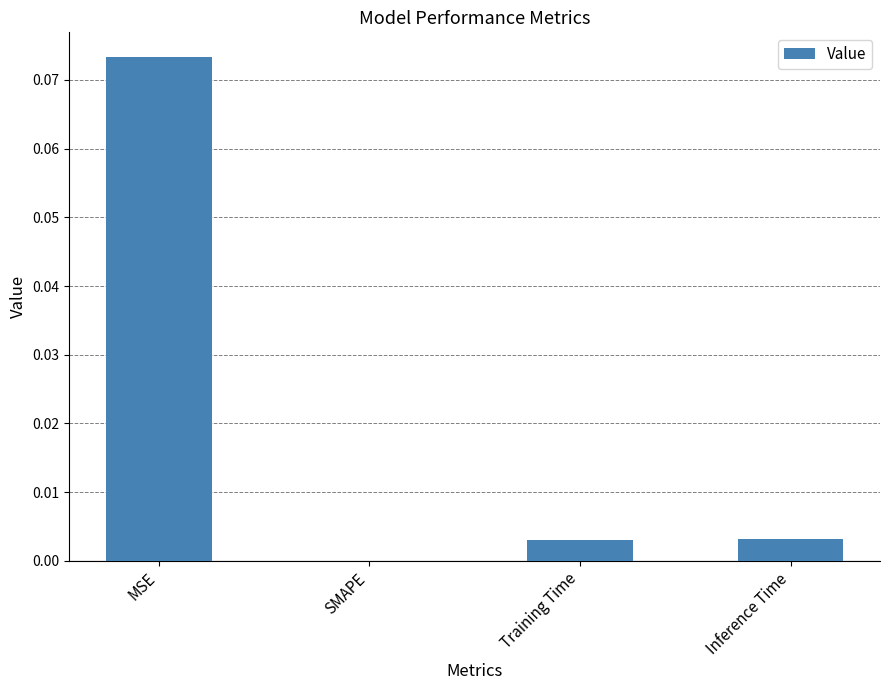

The value at SMAPE is 0.0. True or false?

True